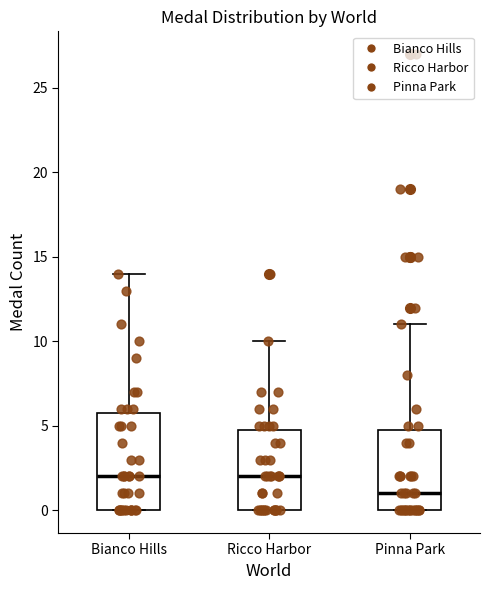

Comparing the boxes themselves (not the whiskers), which one is the tallest?

Bianco Hills